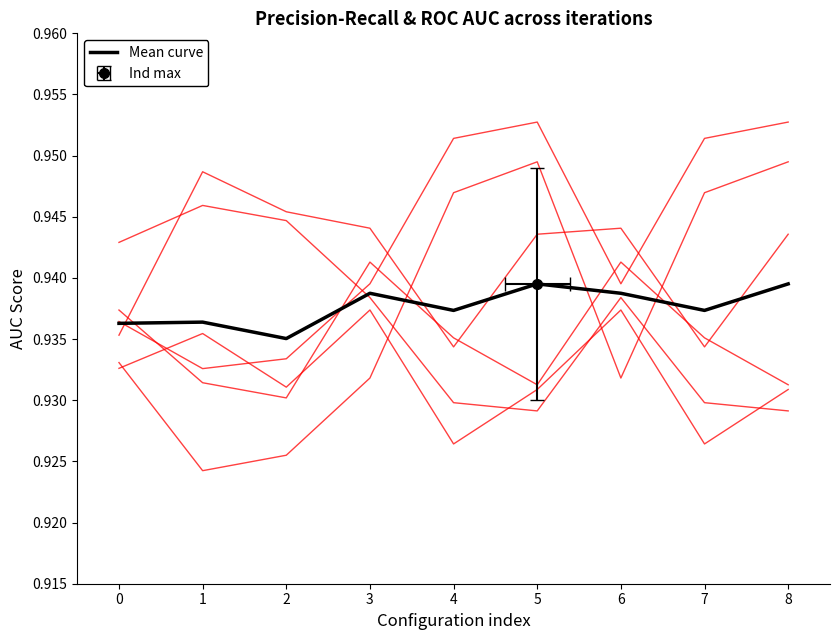

In iteration2_precision_recall_auc, how many points are higher than both neighbors (excluding endpoints)?

2